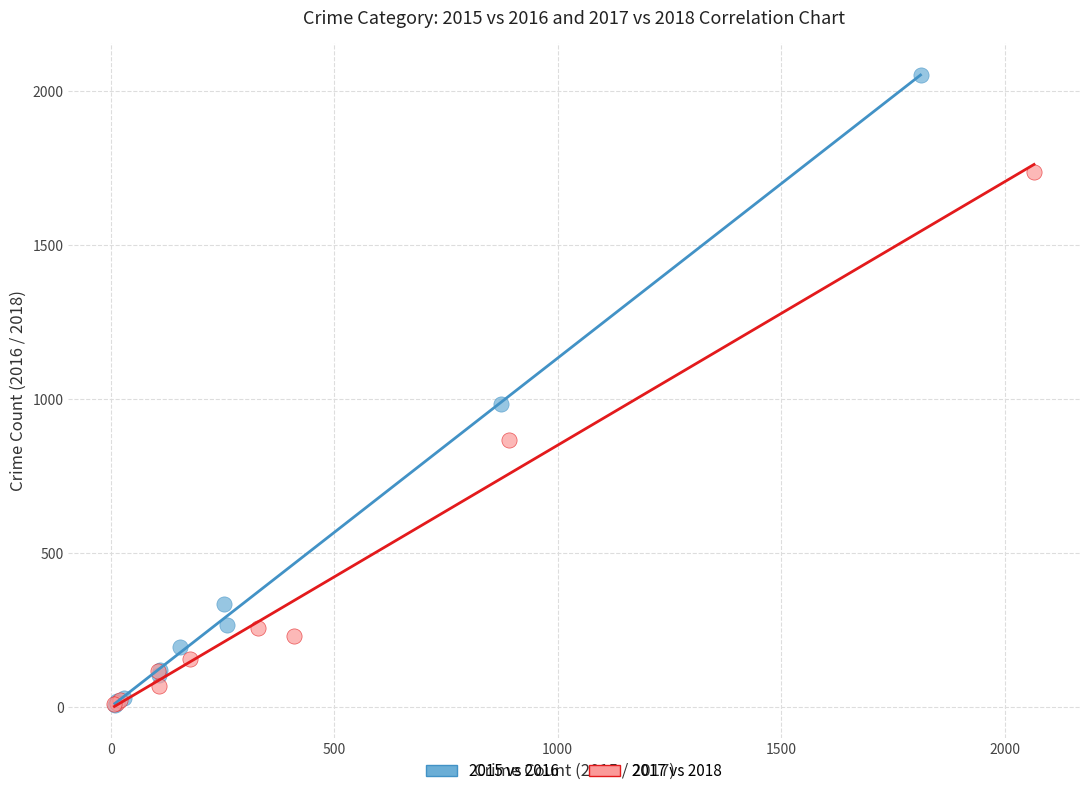

Which series reaches the maximum Y coordinate?

2015 vs 2016